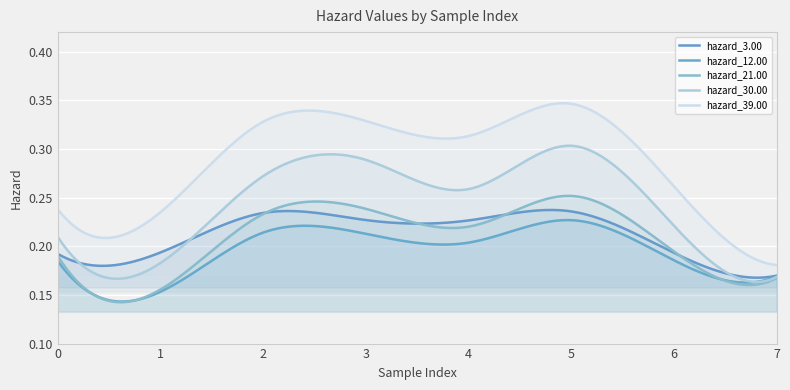

Reading right to left, what are all the values shown in this chart?

hazard_3.00: 7=0.2	6=0.2	5=0.2	4=0.2	3=0.2	2=0.2	1=0.2	0=0.2
hazard_12.00: 7=0.2	6=0.2	5=0.2	4=0.2	3=0.2	2=0.2	1=0.2	0=0.2
hazard_21.00: 7=0.2	6=0.2	5=0.3	4=0.2	3=0.2	2=0.2	1=0.2	0=0.2
hazard_30.00: 7=0.2	6=0.2	5=0.3	4=0.3	3=0.3	2=0.3	1=0.2	0=0.2
hazard_39.00: 7=0.2	6=0.3	5=0.3	4=0.3	3=0.3	2=0.3	1=0.2	0=0.2